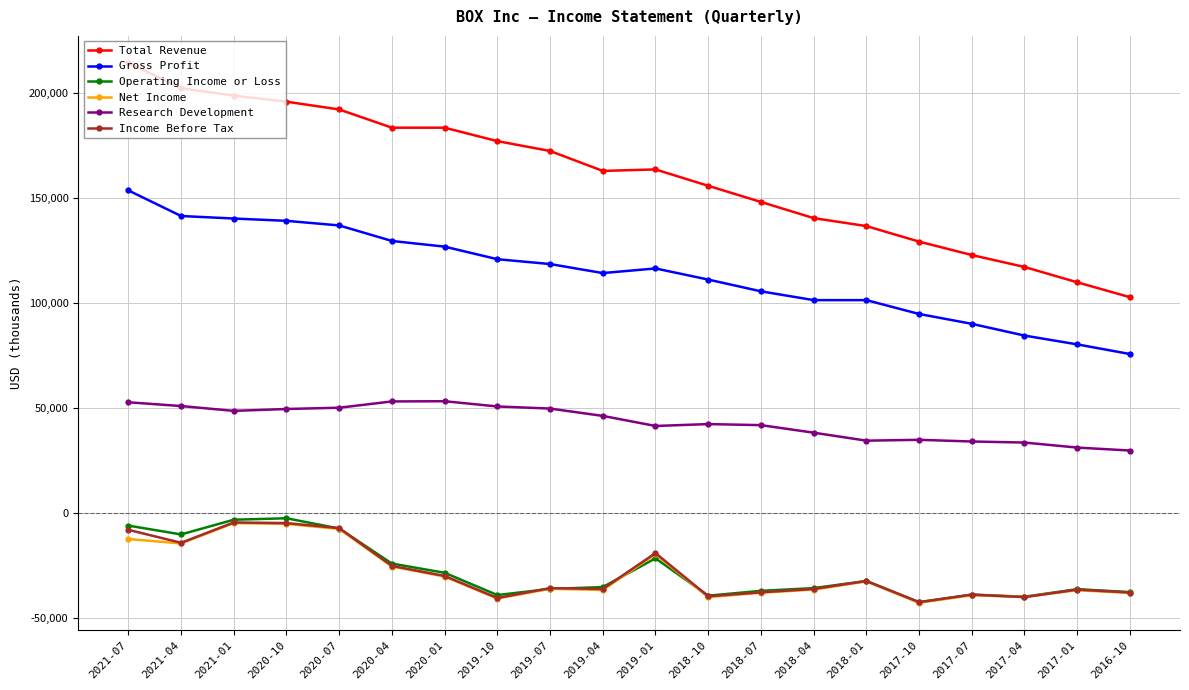

What is the smallest value displayed?

-42900